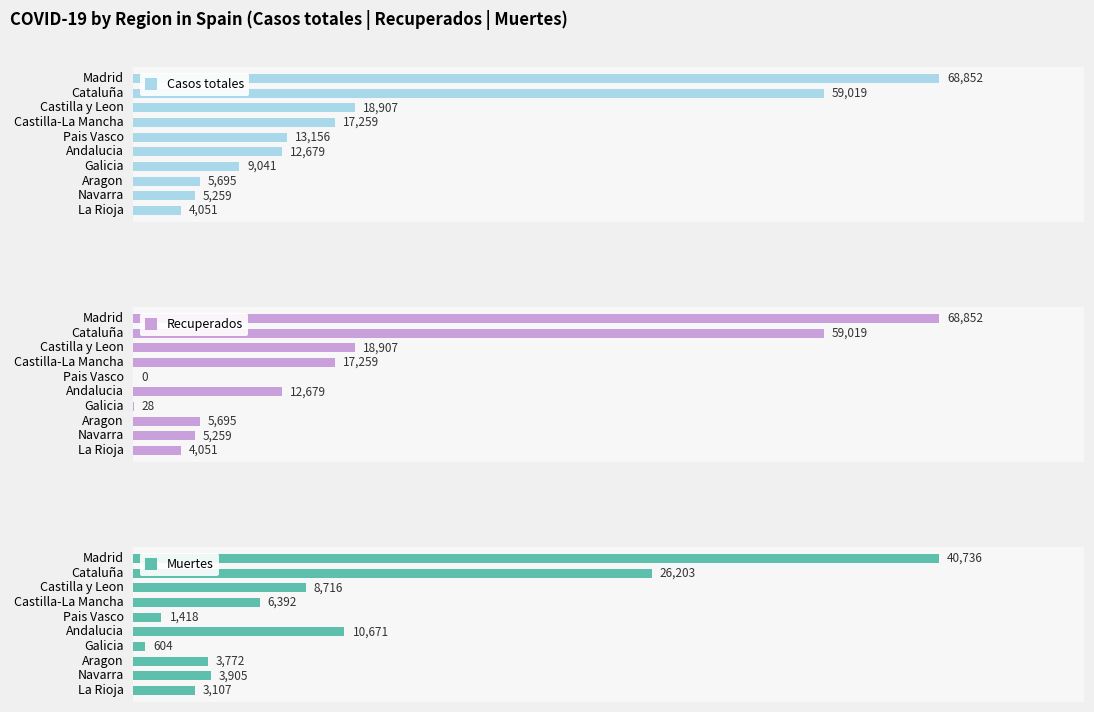

Count the number of categories in the chart.

10